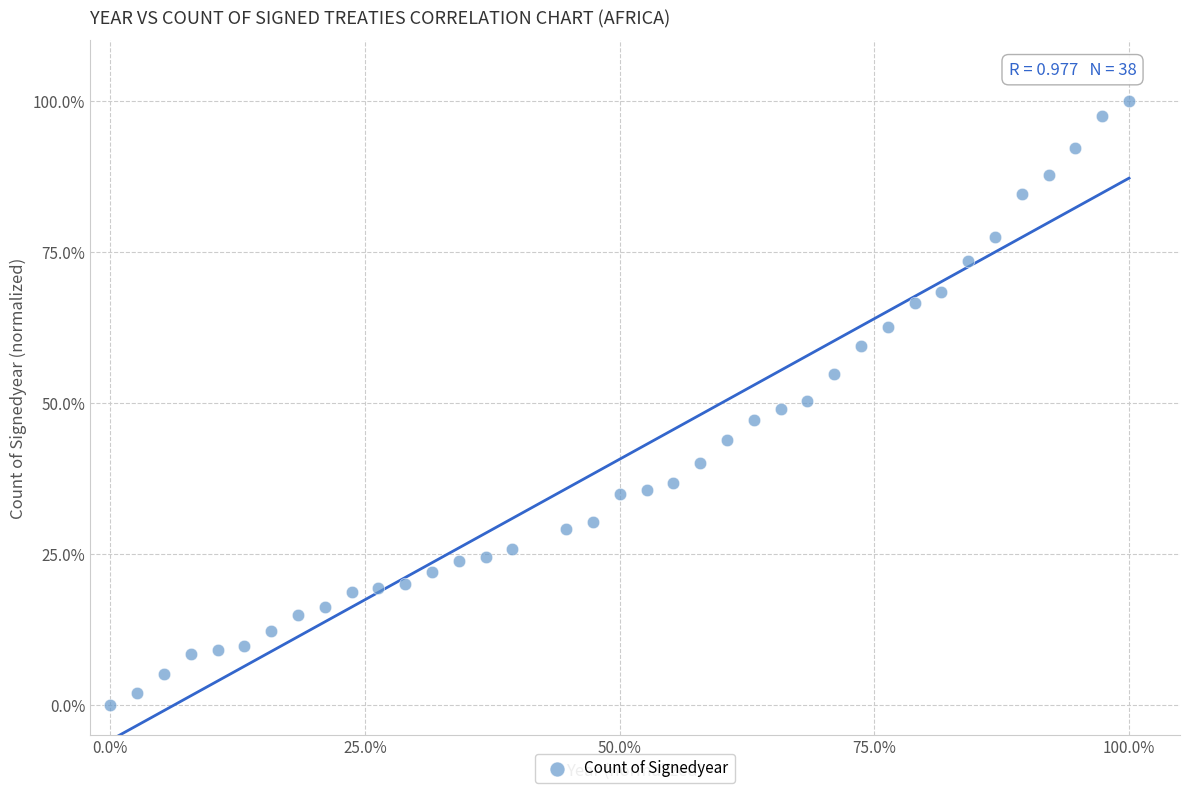

What is the range of X values (max minus min)?

100.0